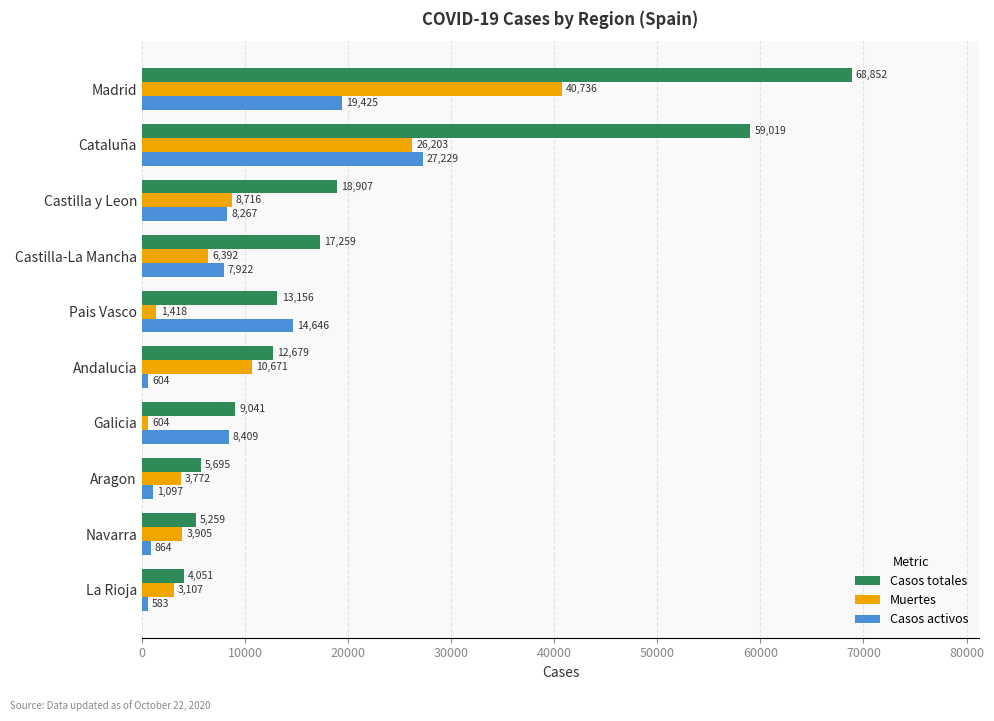

What is the difference between the maximum and minimum values in the Casos activos series?

26646